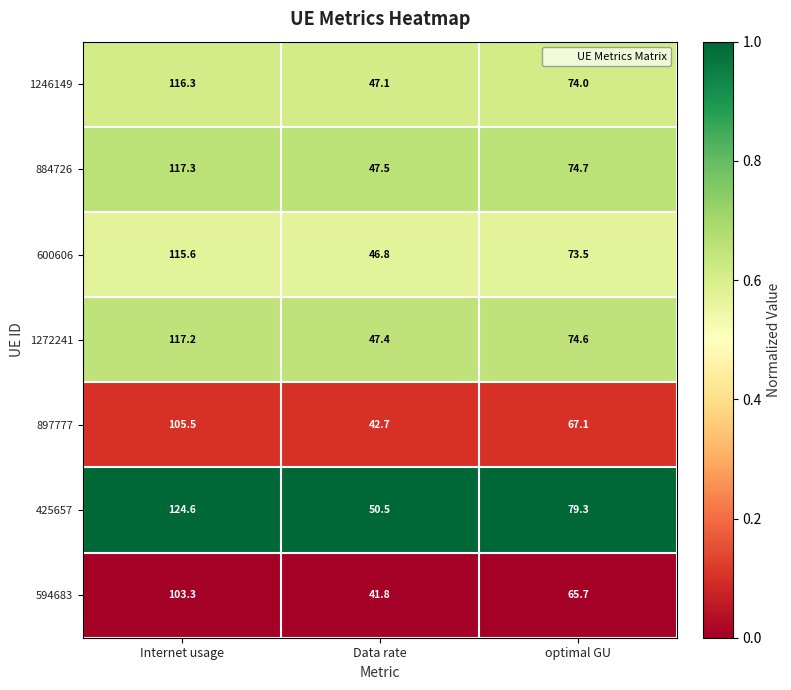

How many data points does each series have?

3